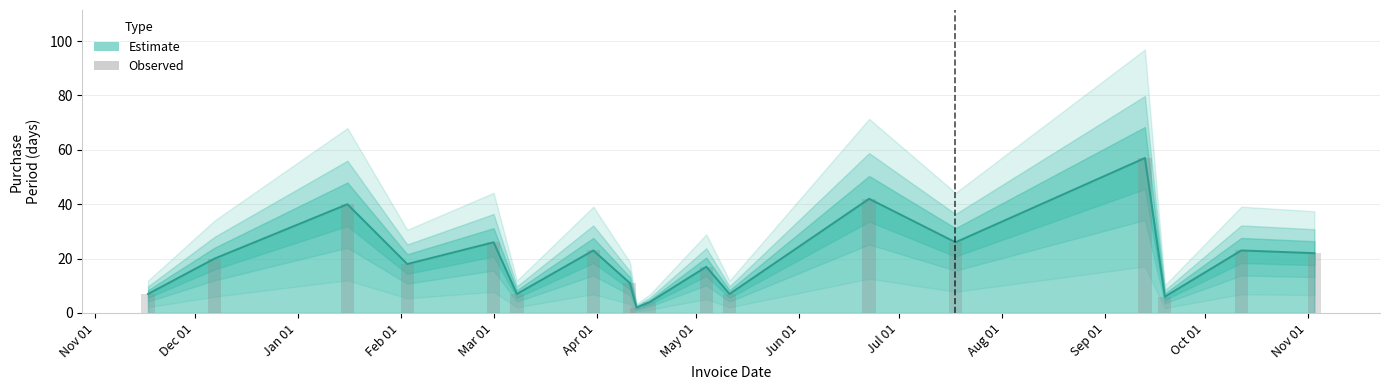

Between 2017-09-13 and 2016-12-07, which is larger?

2017-09-13